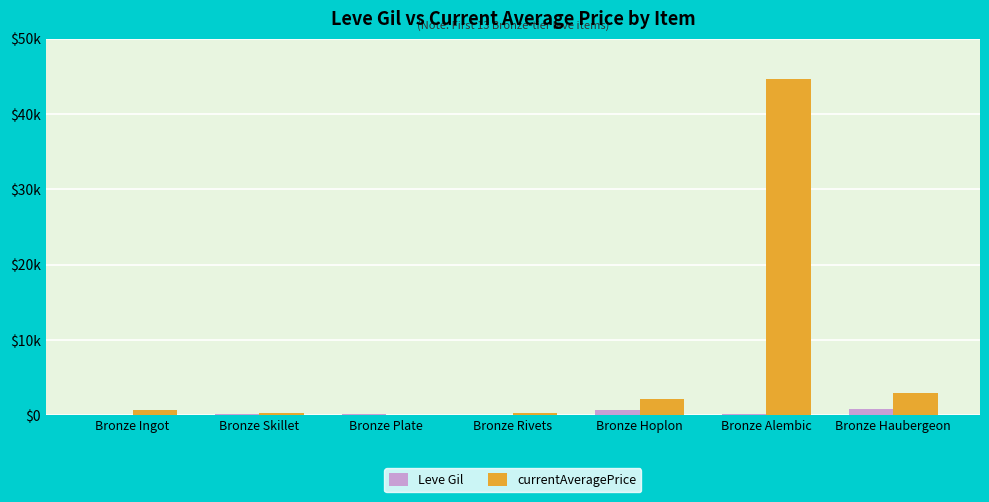

Does the chart contain stacked bars?

No